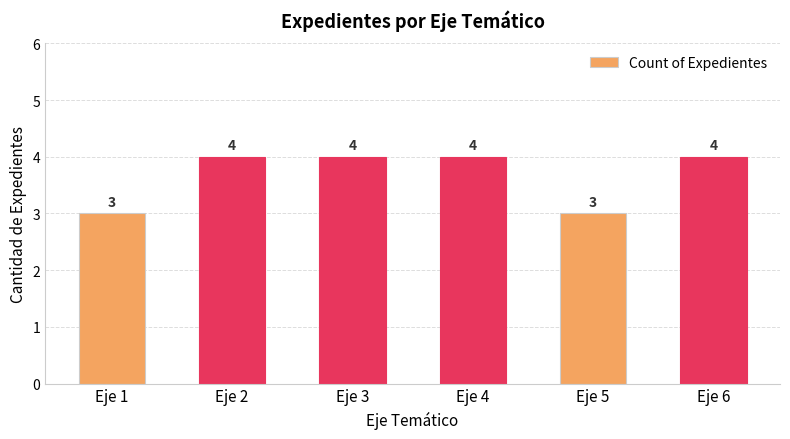

The chart shows a value of 2 at Eje 1. True or false?

False